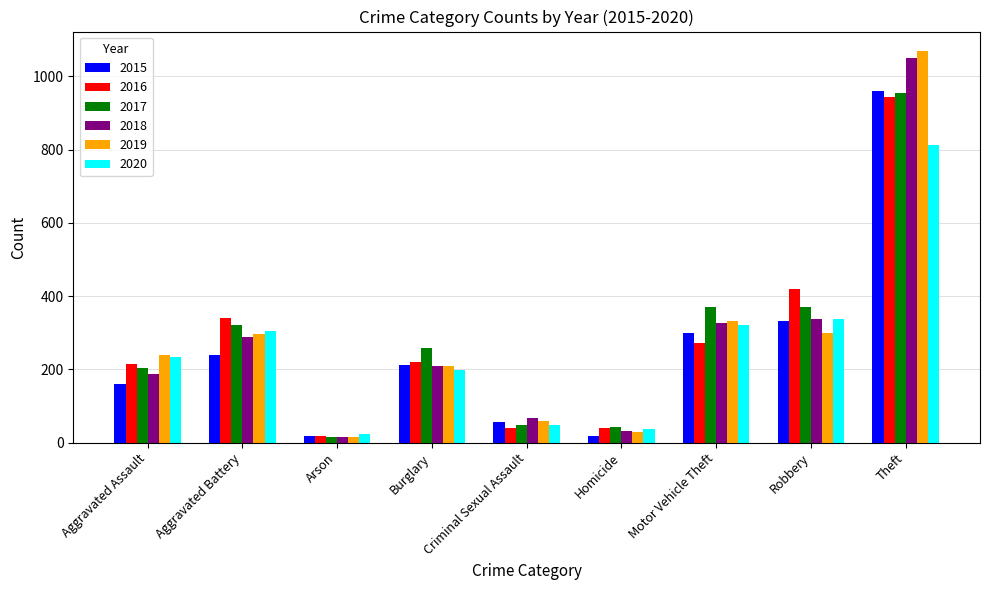

Which label corresponds to the largest value in the chart?

Theft